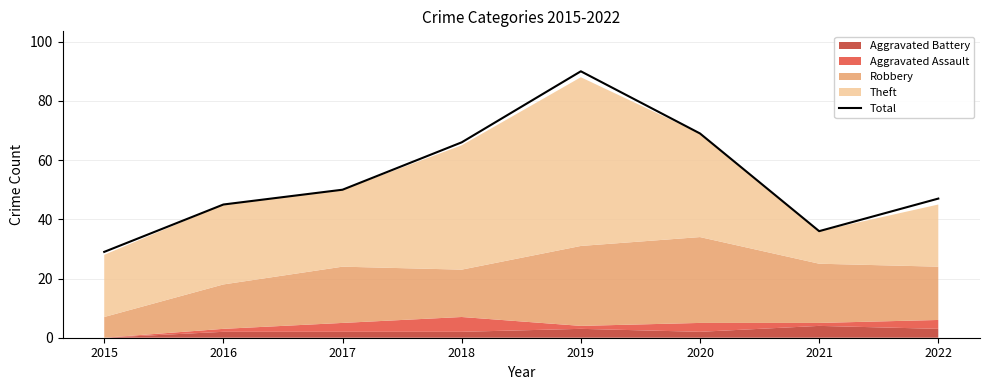

What is the greatest value displayed?

90